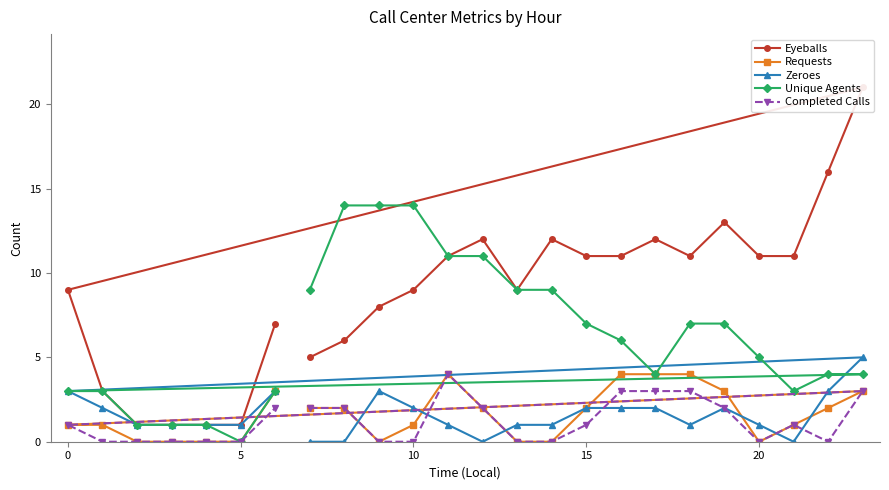

Which category has the lowest value in the Unique Agents series?

5